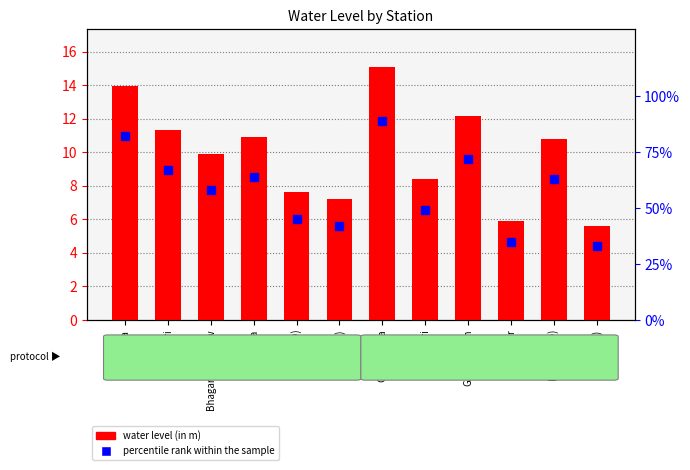

What is the spread (max minus min) of values at Chhapihera?

73.9